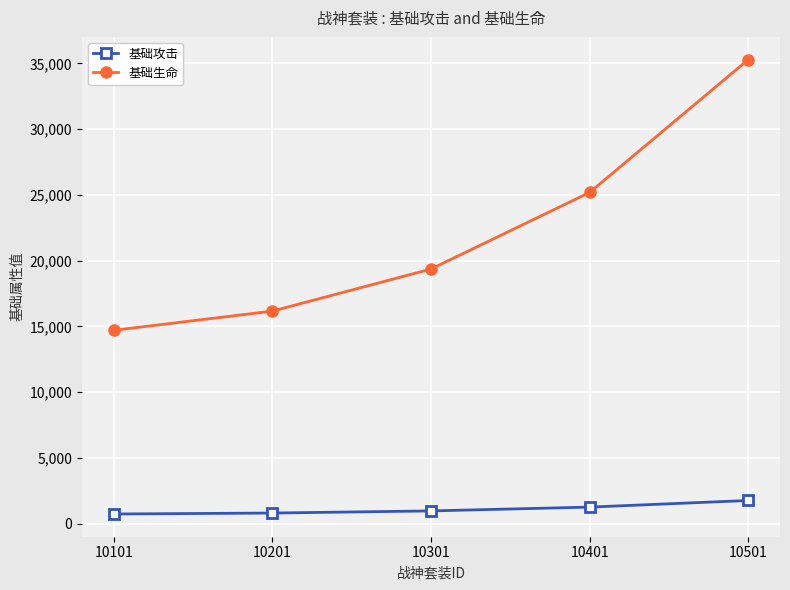

What is the difference between the second highest and second lowest values in the 基础生命 series?

9024